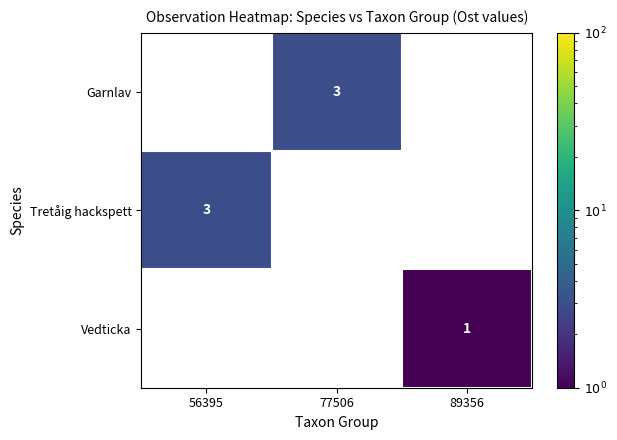

Is it true that Garnlav equals 5 at 77506?

False